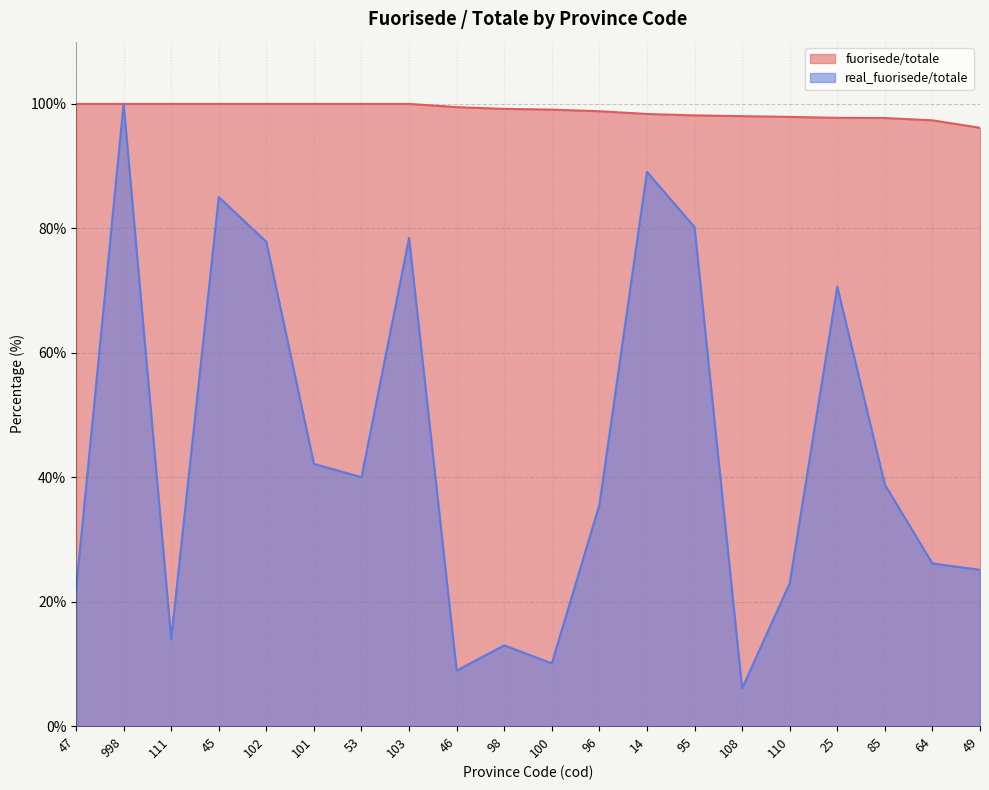

What is the smallest value displayed?

6.1